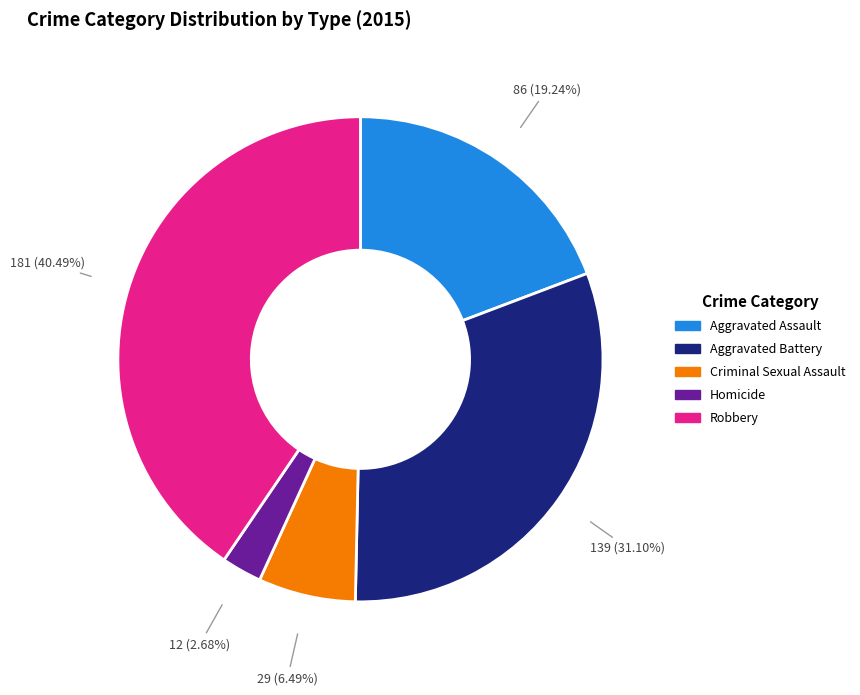

How many segments does this pie chart have?

5